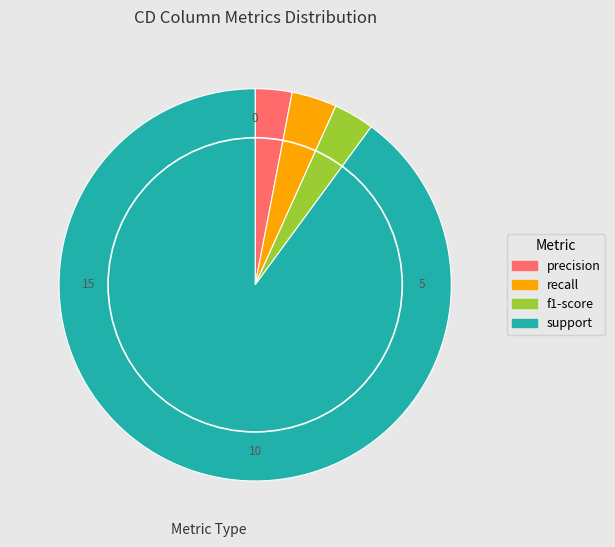

Which slice is the largest?

support